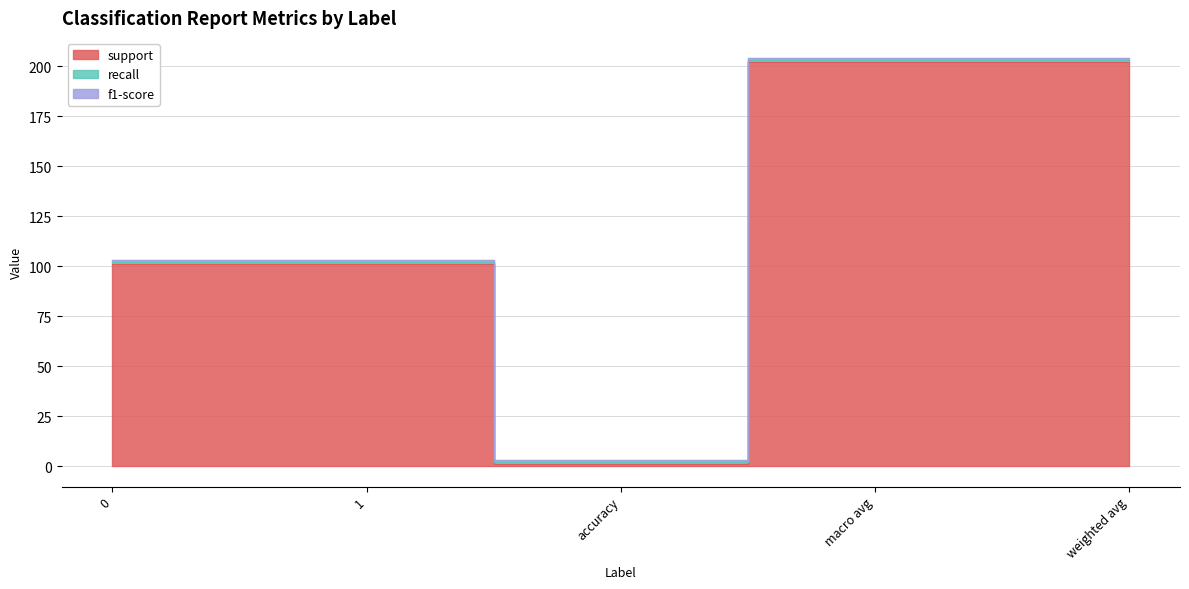

How many interior local valleys does the support series have?

1